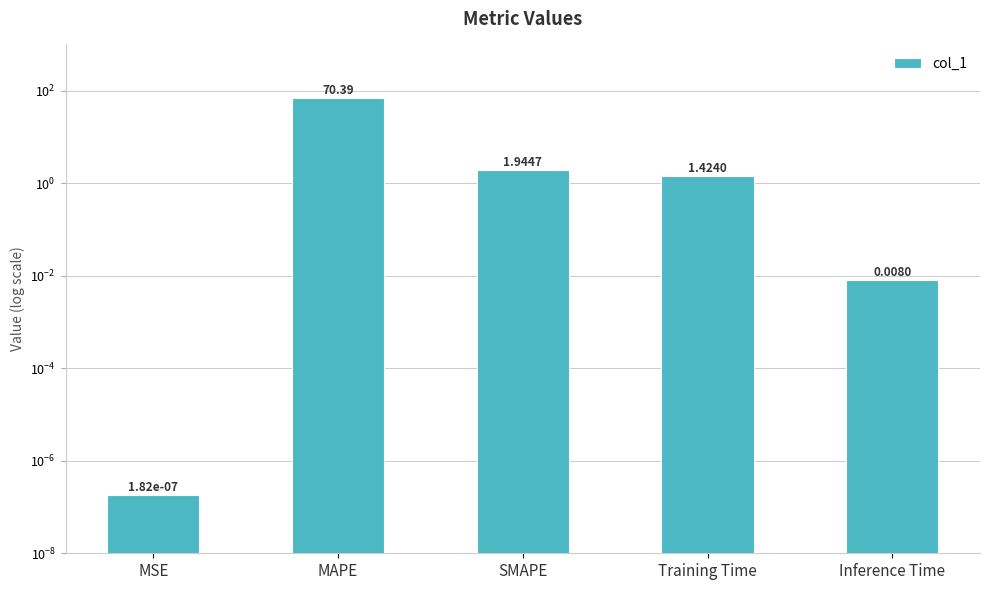

The chart shows a value of 0.0 at MSE. True or false?

True